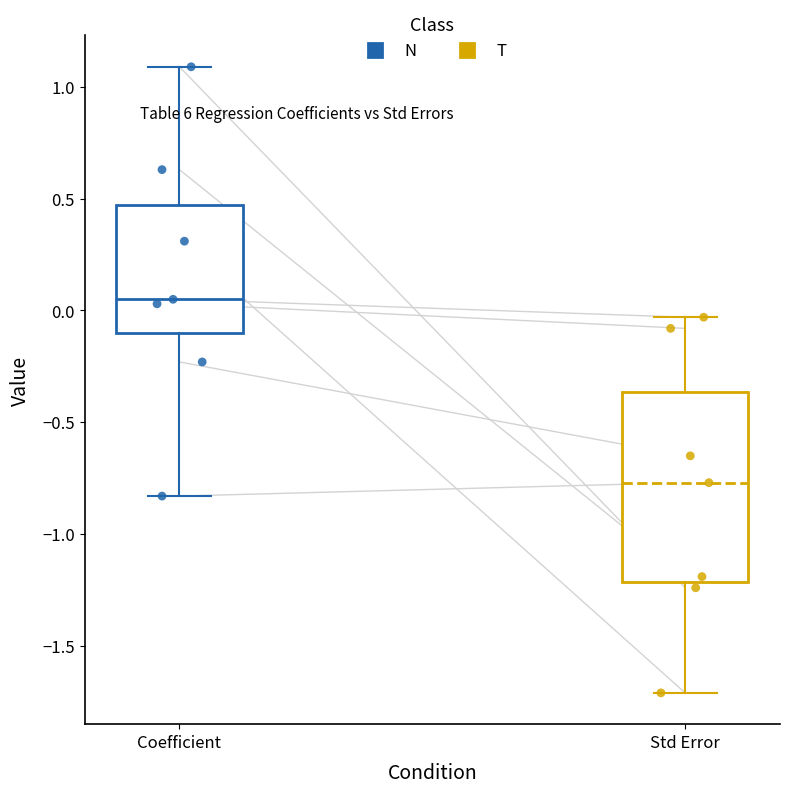

Reading left to right, read every box against the y-axis: the position of its median line, the range the box covers, and the ends of its whiskers. The values are not printed on the chart, so give them approximately, as read against the axis.

Coefficient: median 0.05, box -0.10 to 0.45, whiskers -0.85 to 1.10
Std Error: median -0.75, box -1.20 to -0.35, whiskers -1.70 to -0.05